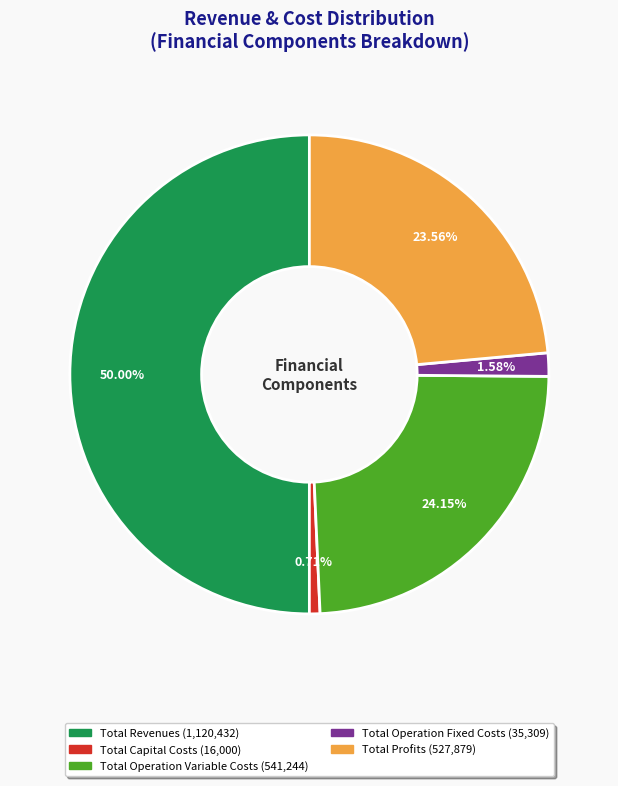

What is the largest slice in the pie chart?

Total Revenues